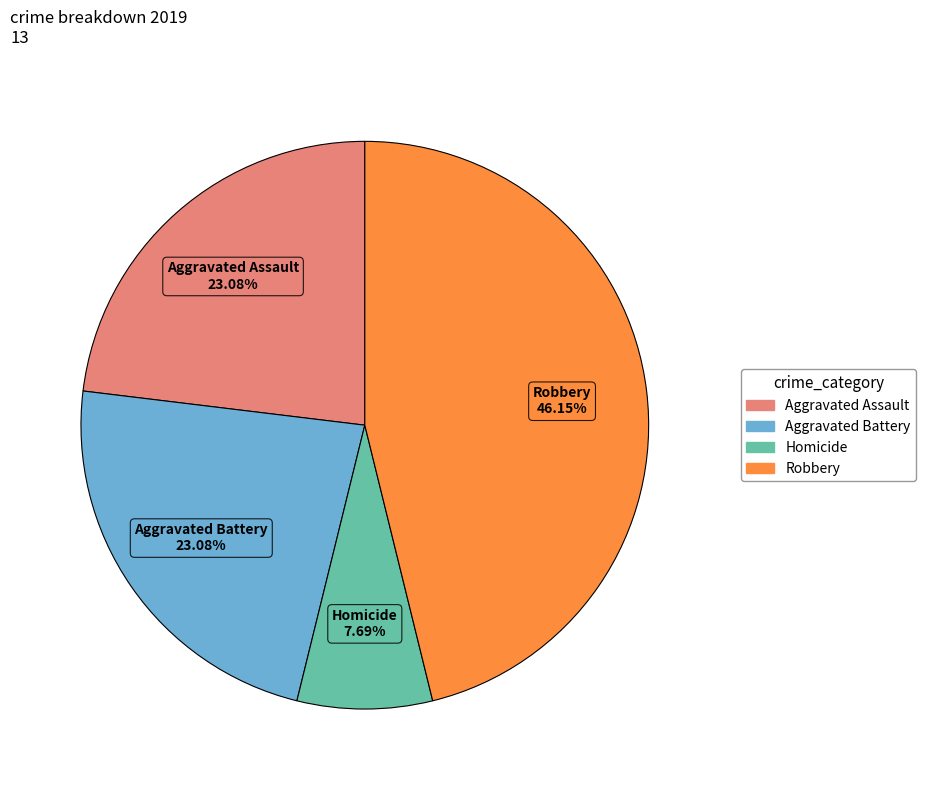

The Robbery slice represents 46% of the pie. True or false?

True